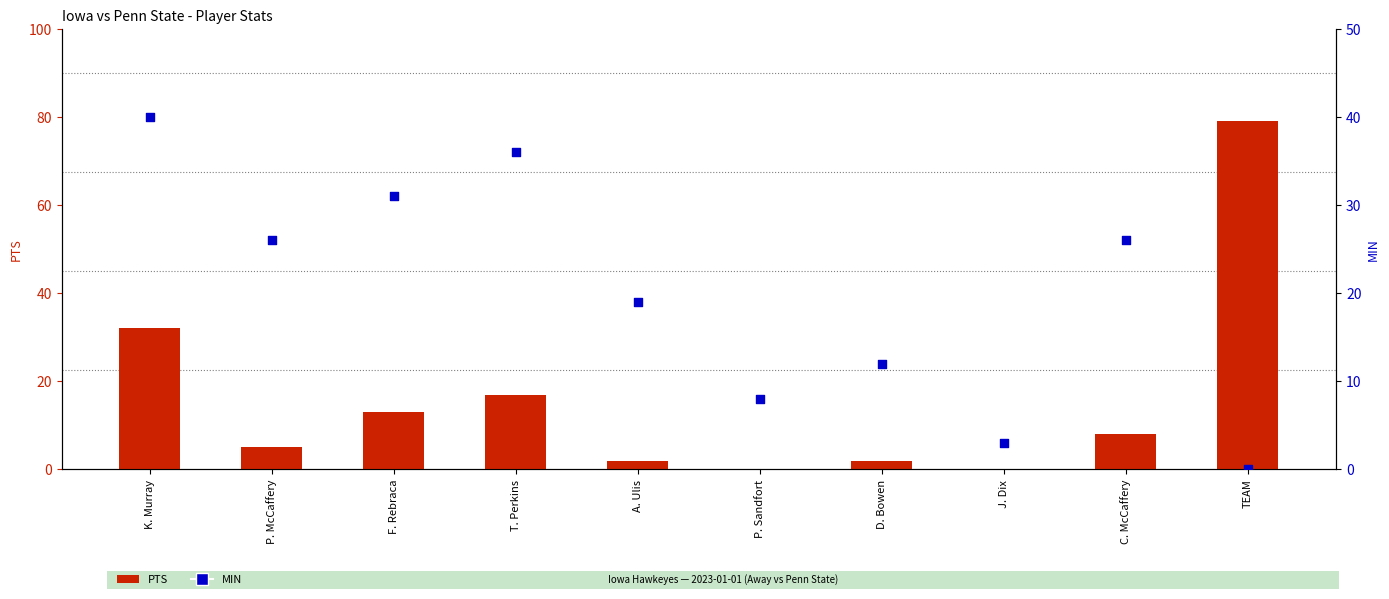

Which series has the widest spread of Y values?

PTS